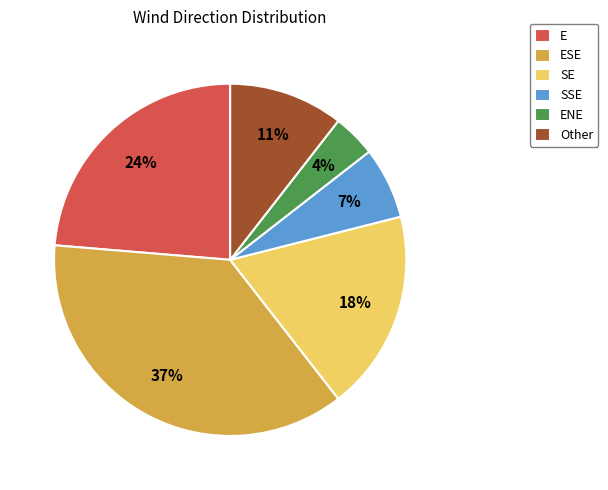

True or false: E accounts for 24% of the total.

True